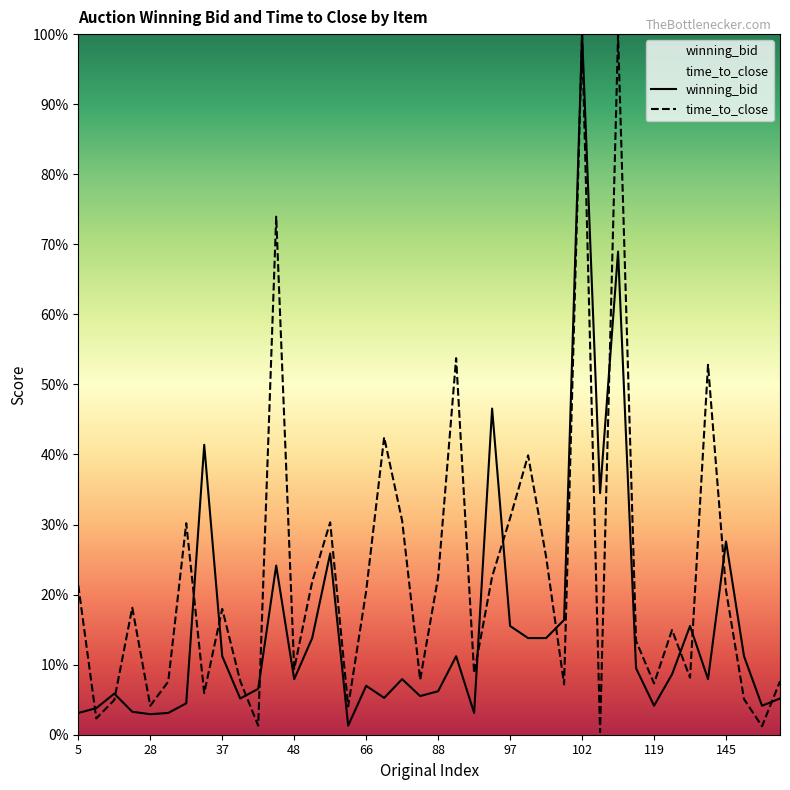

Where is the first local minimum for time_to_close?

13